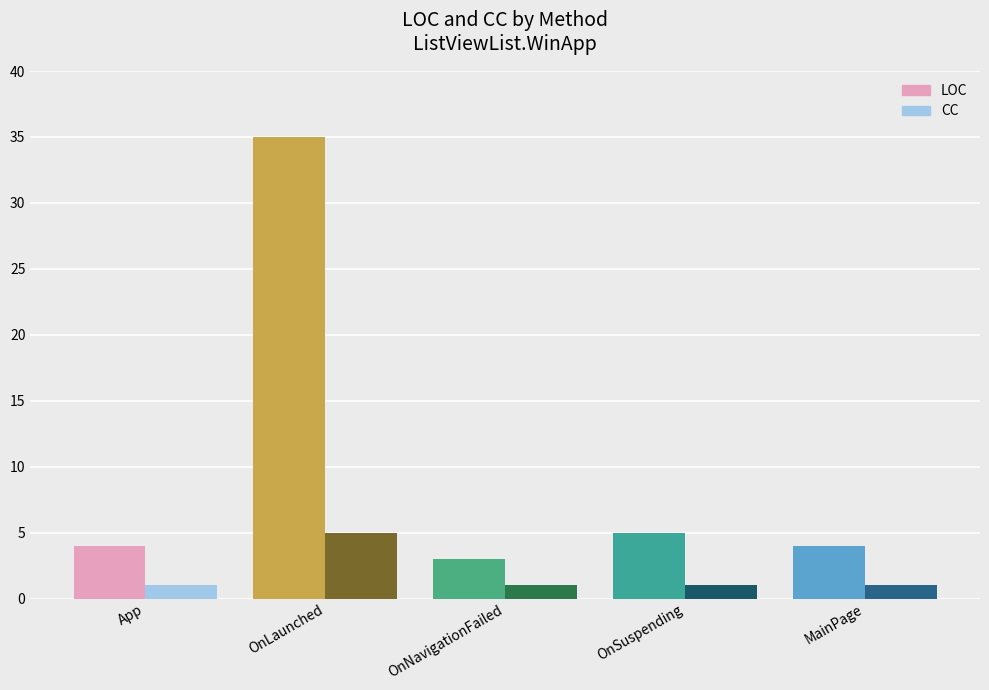

At which category is the sum across all series the highest?

OnLaunched